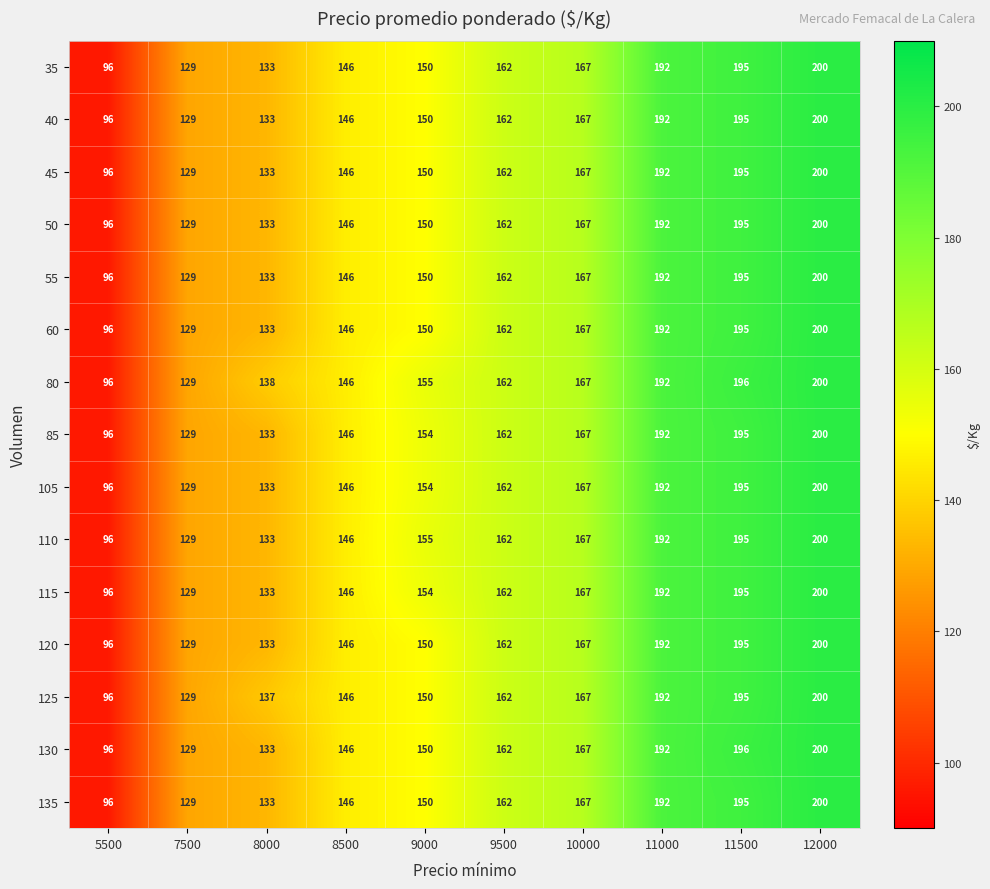

The value of 55 at 5500 is 127. True or false?

False